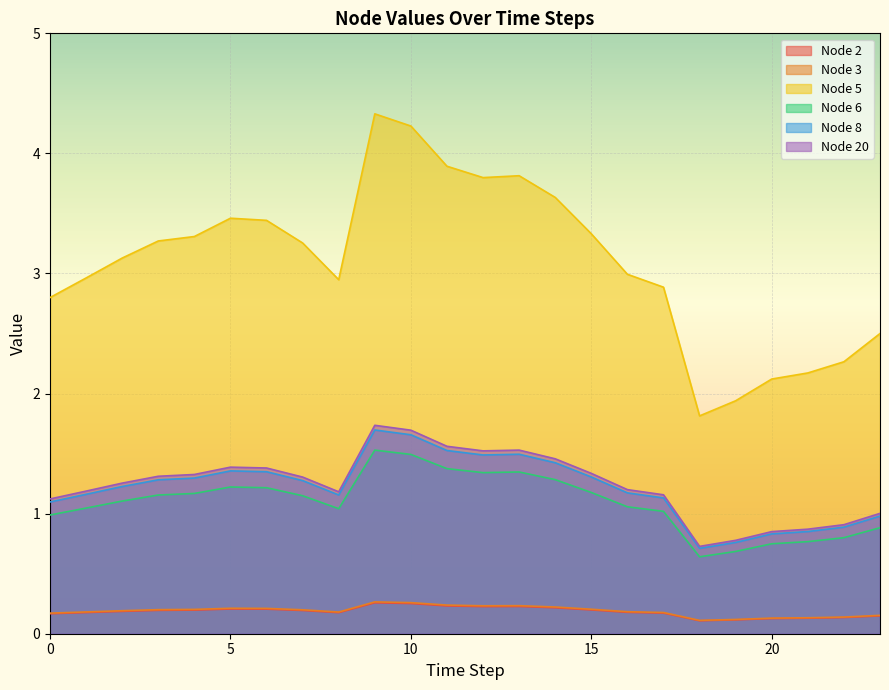

At which label does Node 8 reach its peak?

9